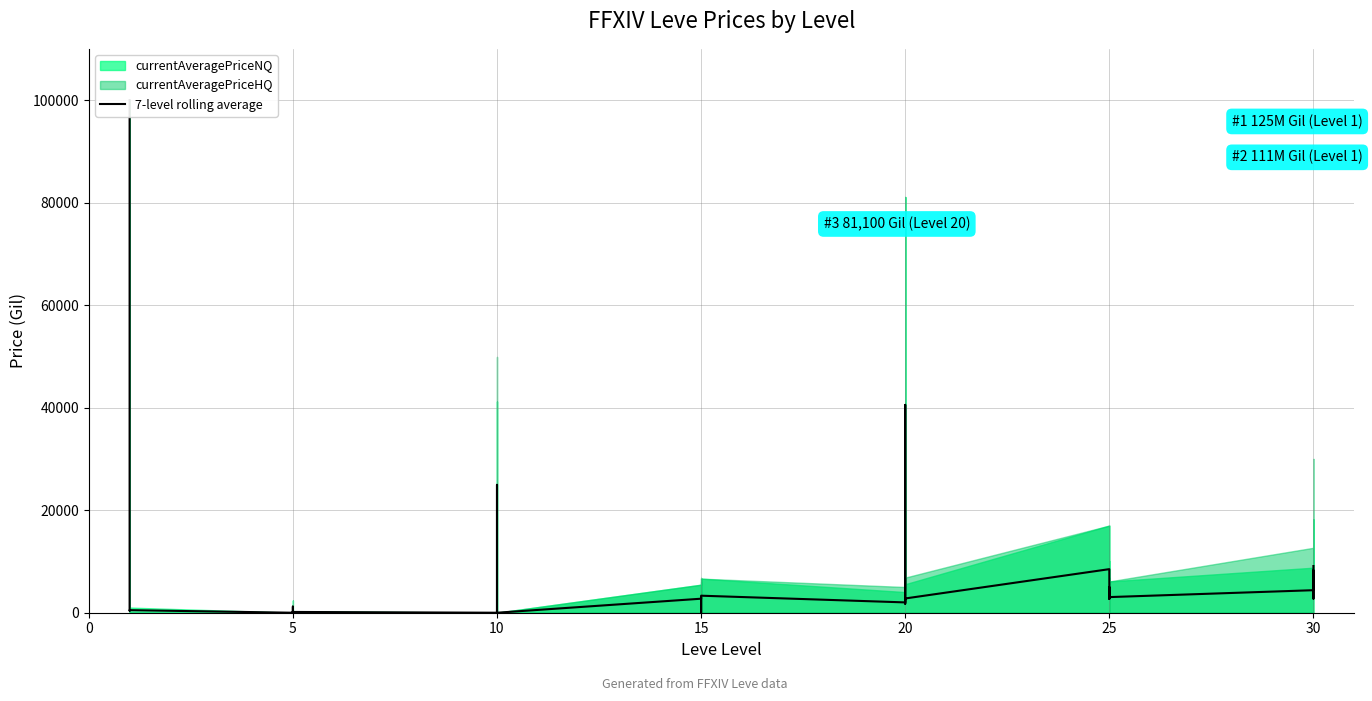

True or false: there are more than 0 points higher than both neighbors.

True